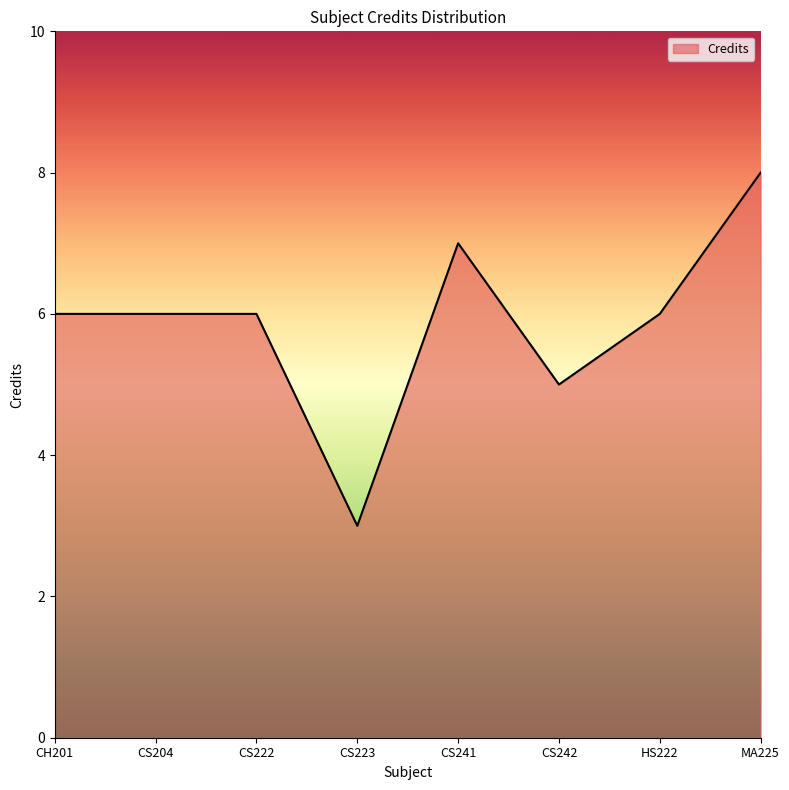

What is the change in value from CS223 to MA225?

+5